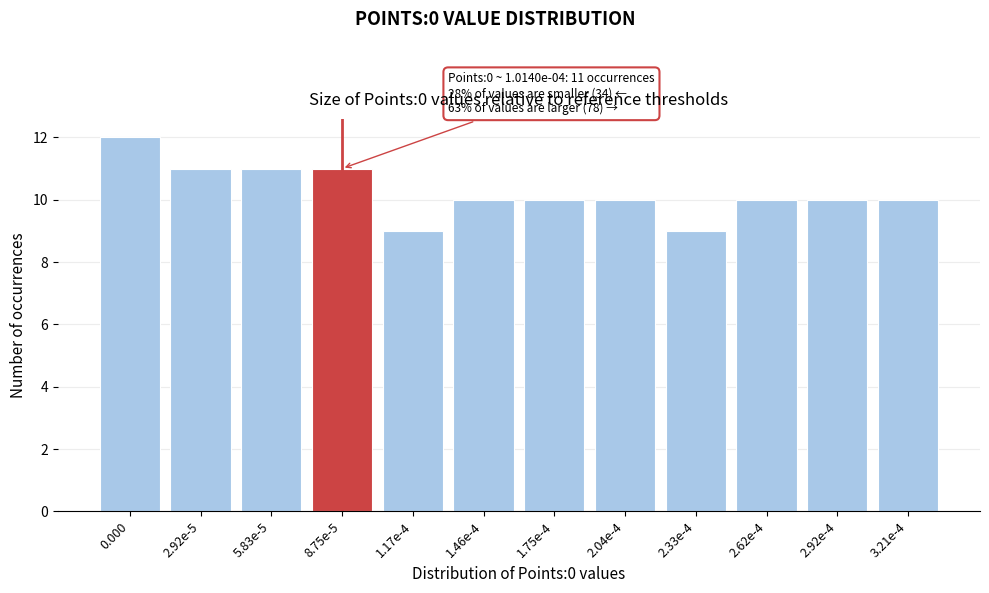

Reading left to right, what are all the values shown in this chart?

12	11	11	11	9	10	10	10	9	10	10	10